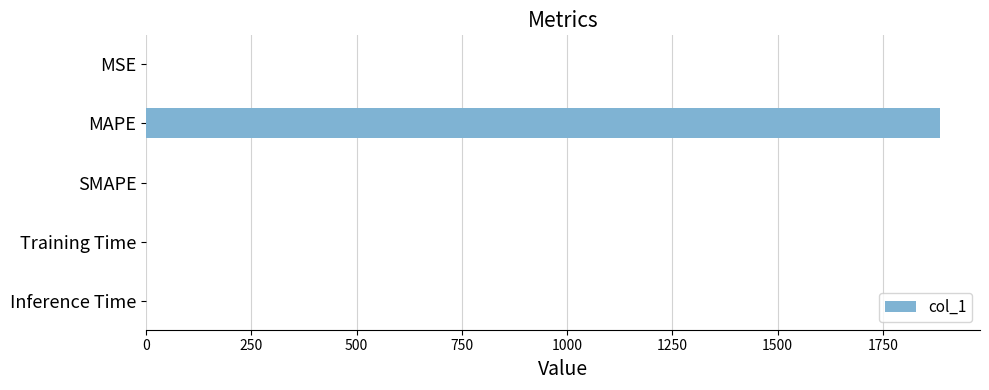

Which category has the highest value across all series?

MAPE